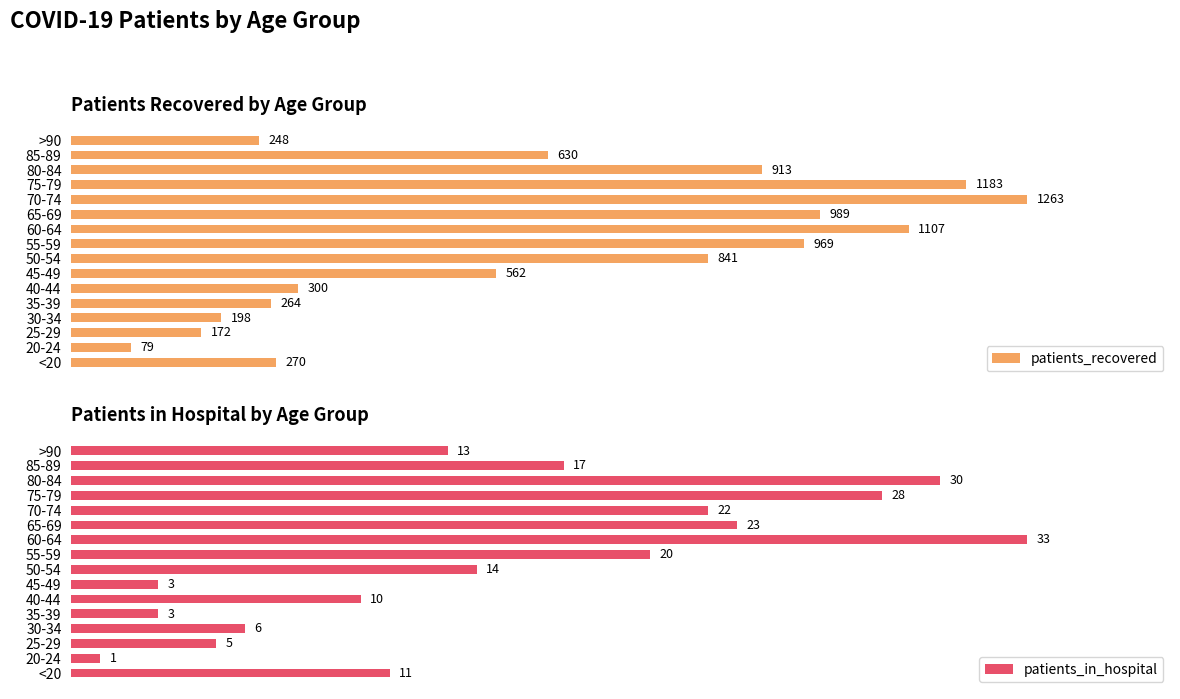

Which category has the highest value in the patients_recovered series?

70-74